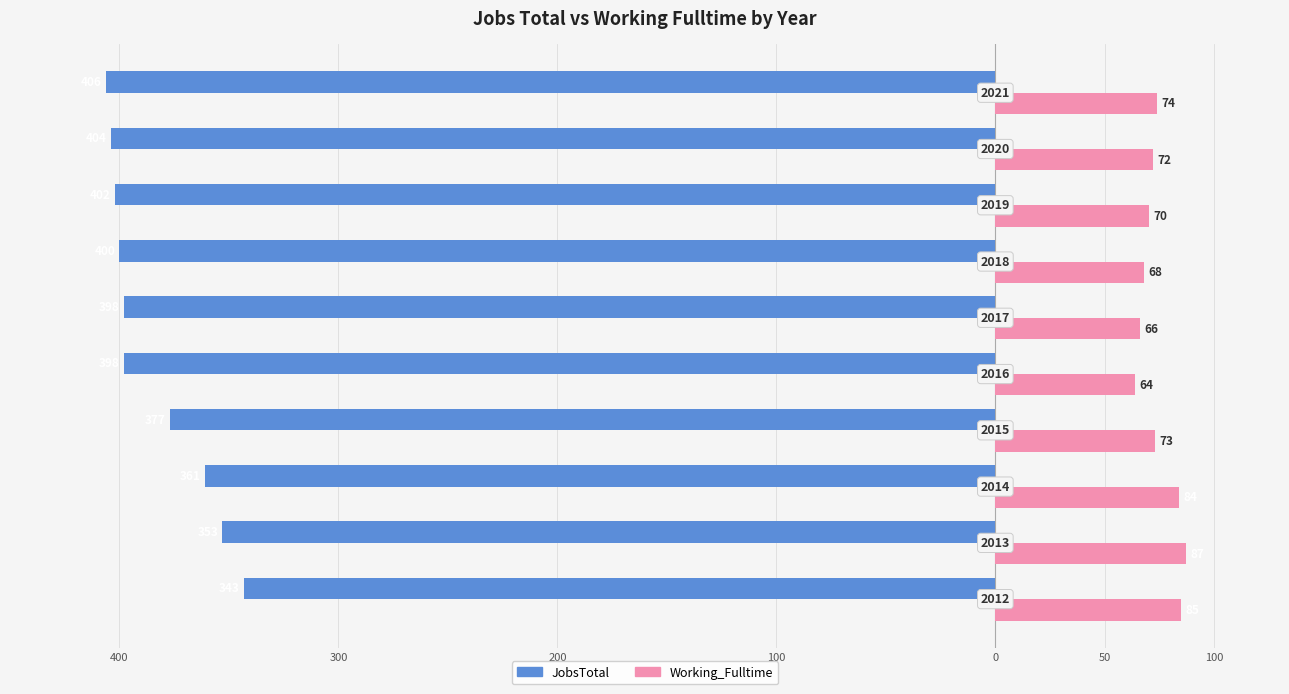

What are all the series names shown in the legend?

JobsTotal, Working_Fulltime